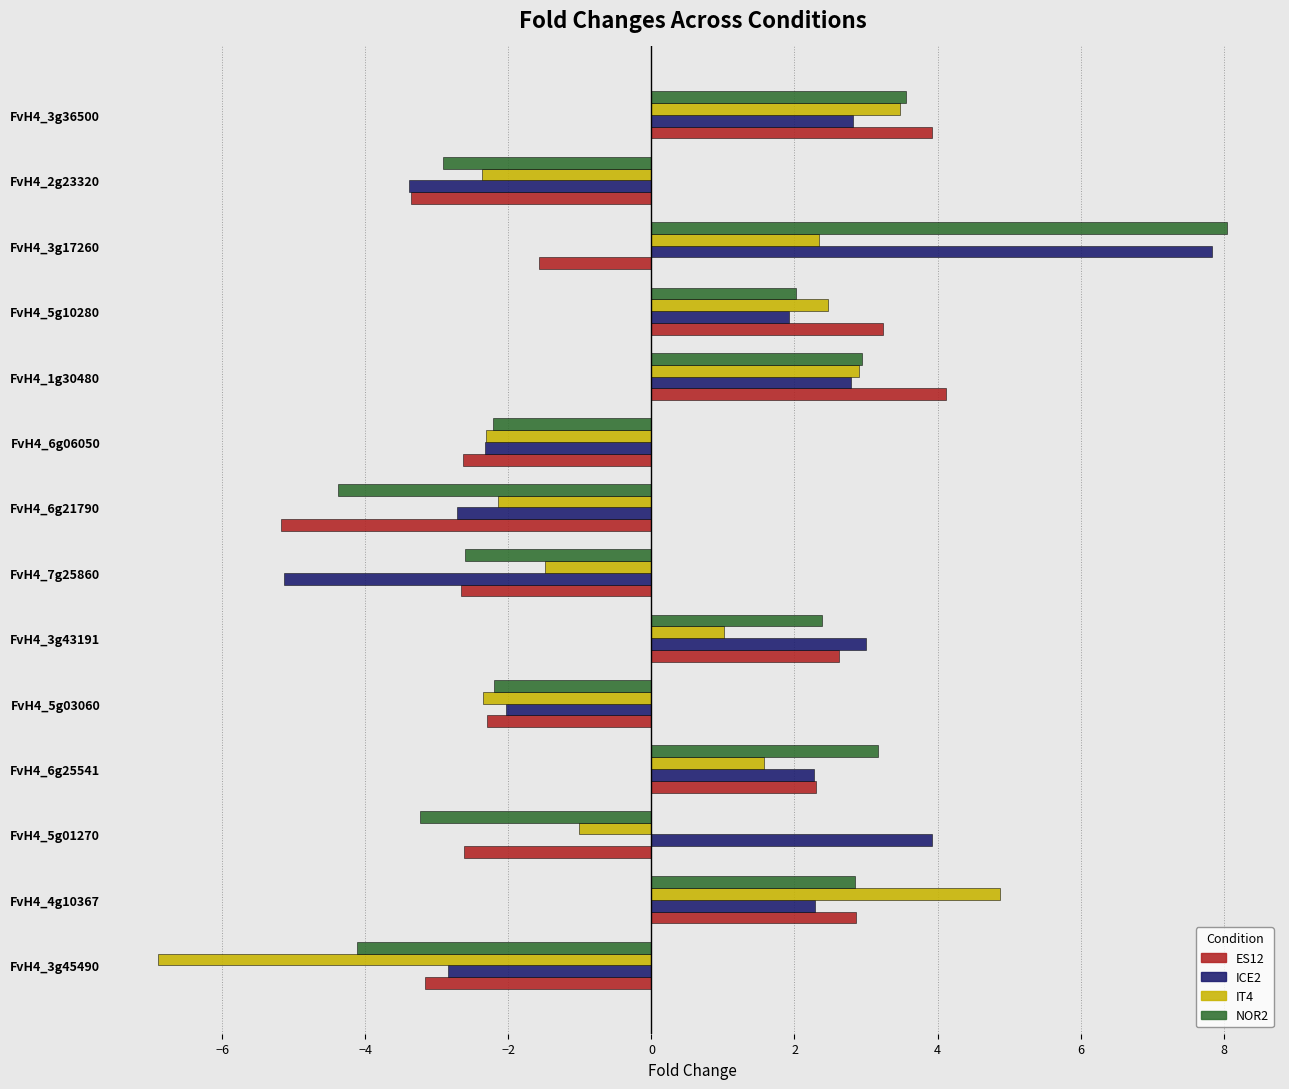

Is it true that NOR2 equals 2.9 at FvH4_1g30480?

True